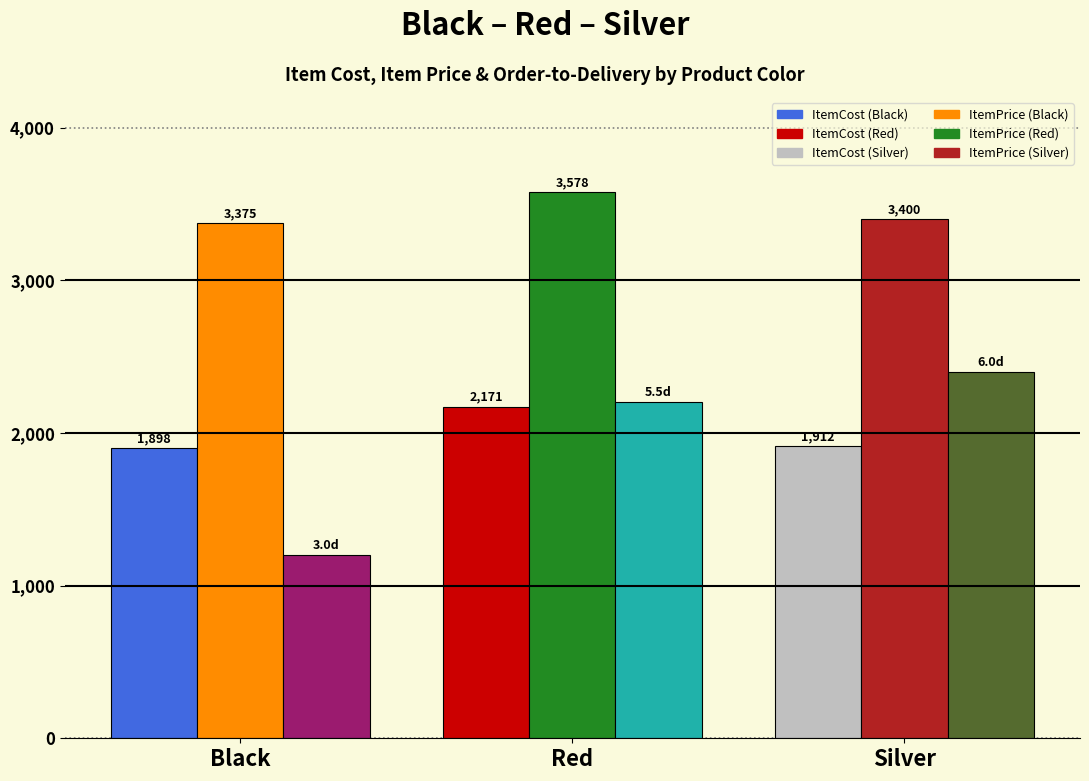

At which category does the chart reach its minimum across all series?

Black